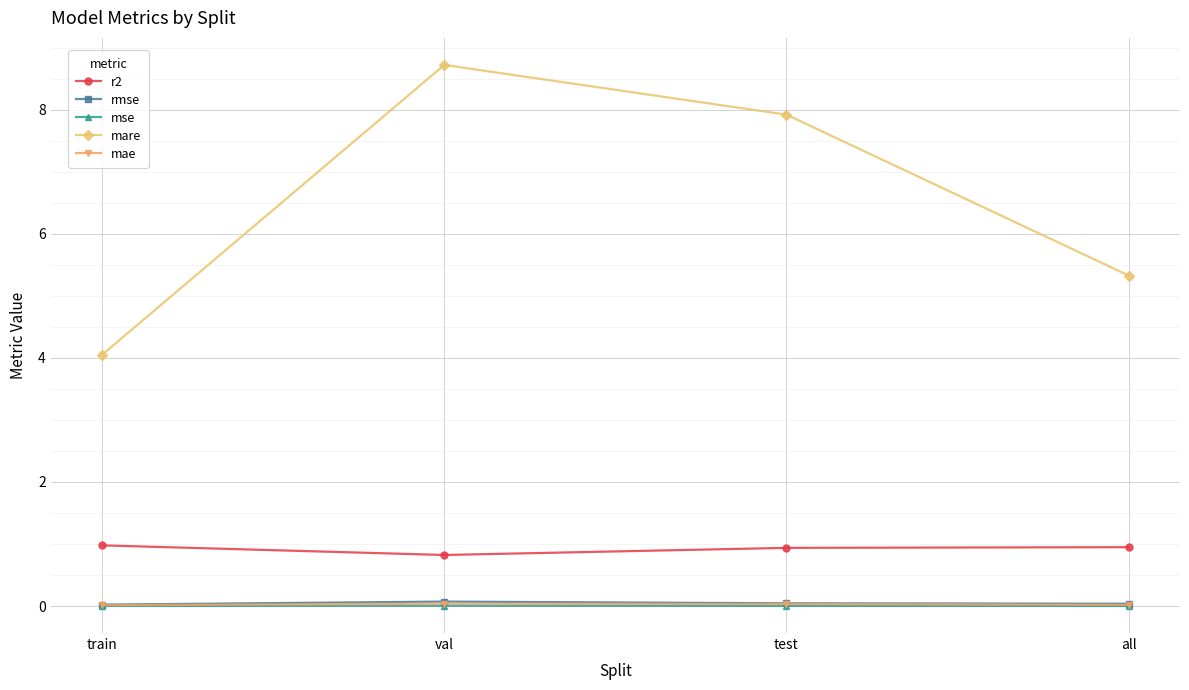

True or false: rmse has a value of 0.0 at all.

True